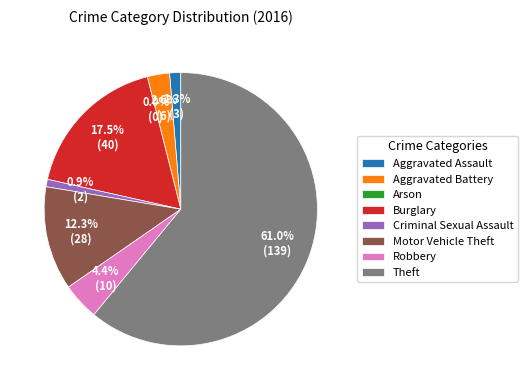

Which slice is the largest?

Theft